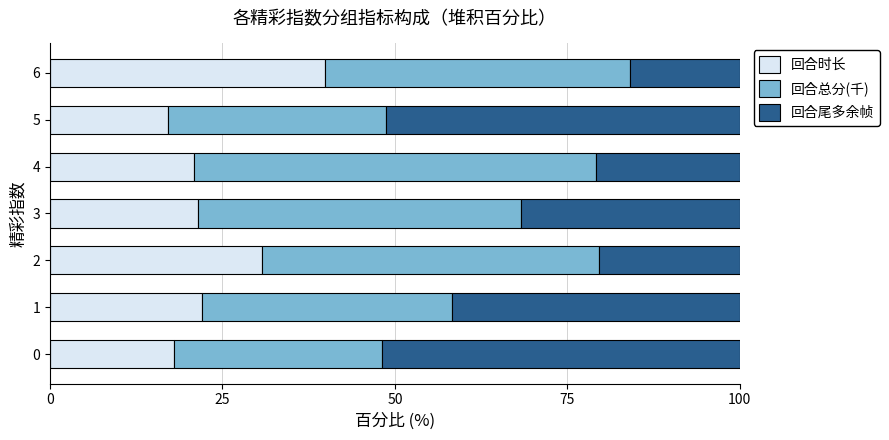

What is the difference between the maximum and minimum values in the 回合时长 series?

22.7